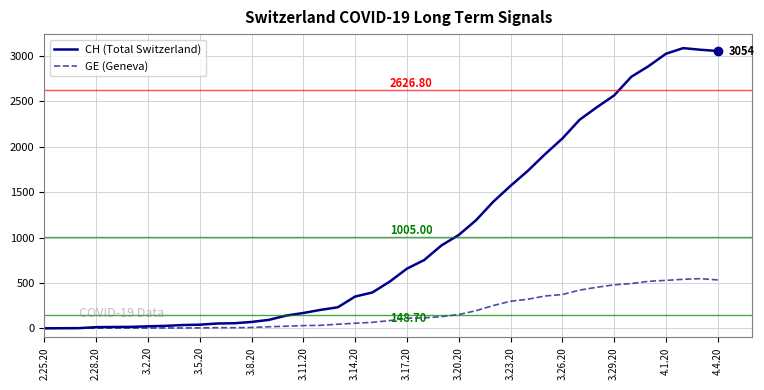

Which series has the widest spread of values?

CH (Total Switzerland)